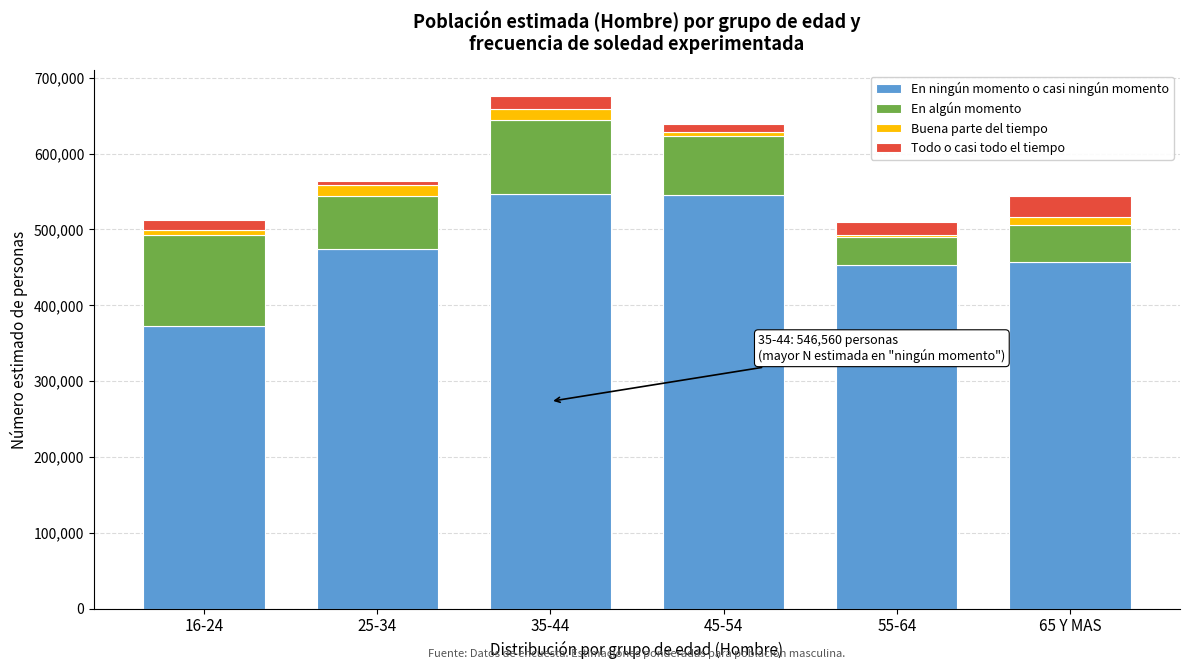

Which category has the lowest value in the En ningún momento o casi ningún momento series?

16-24